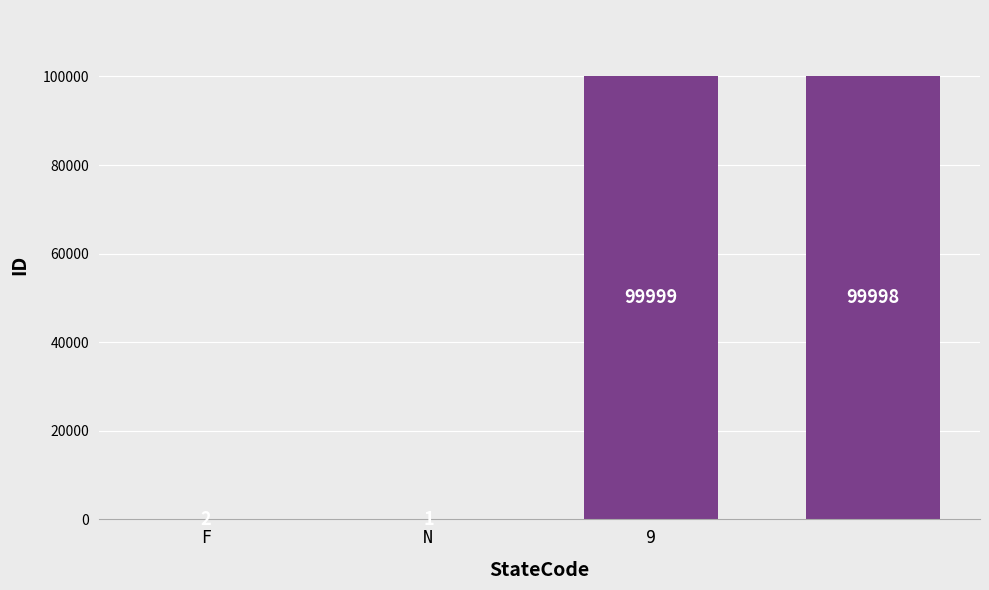

What is the sum of all values?

200000